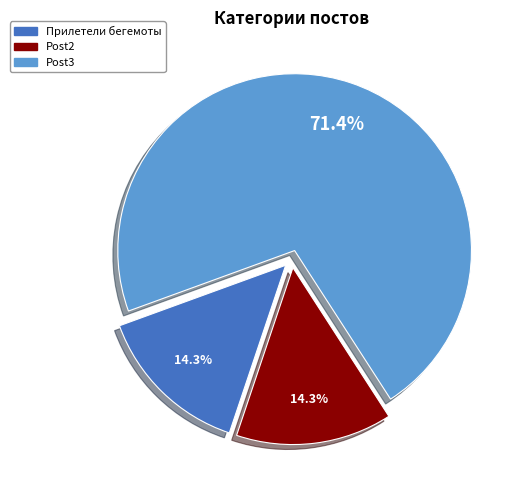

To the nearest percent, what portion does Post2 represent?

14%